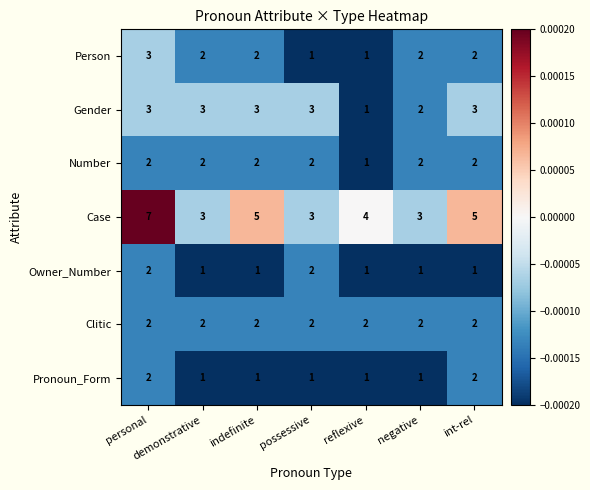

At which label does Gender reach its minimum?

reflexive